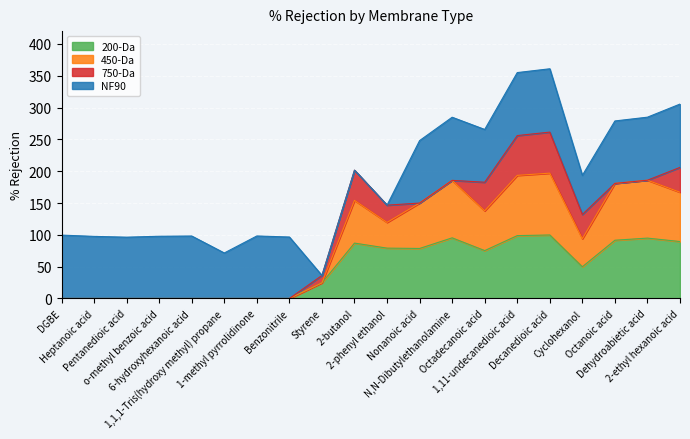

How many values in 450-Da are above zero?

12